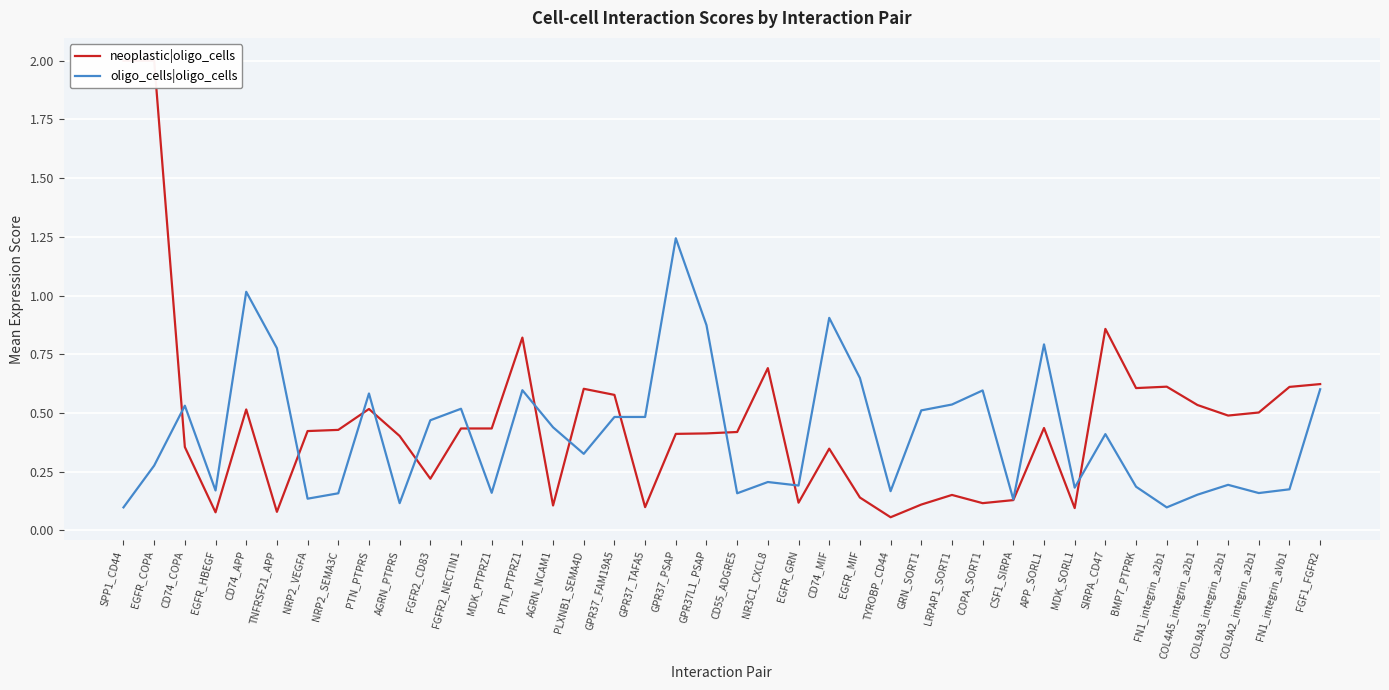

What are all the series names shown in the legend?

neoplastic|oligo_cells, oligo_cells|oligo_cells